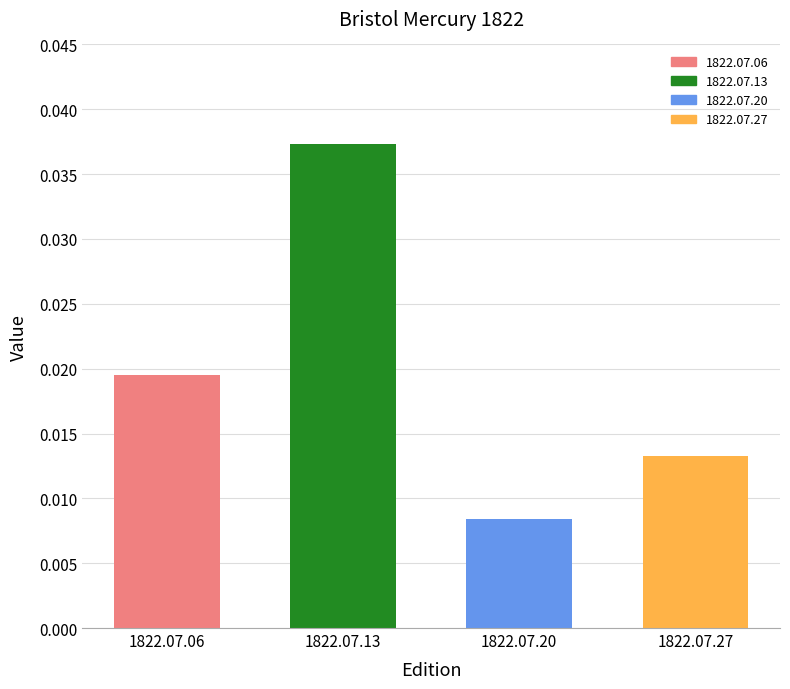

Count the values in the range 0 to 1.

4